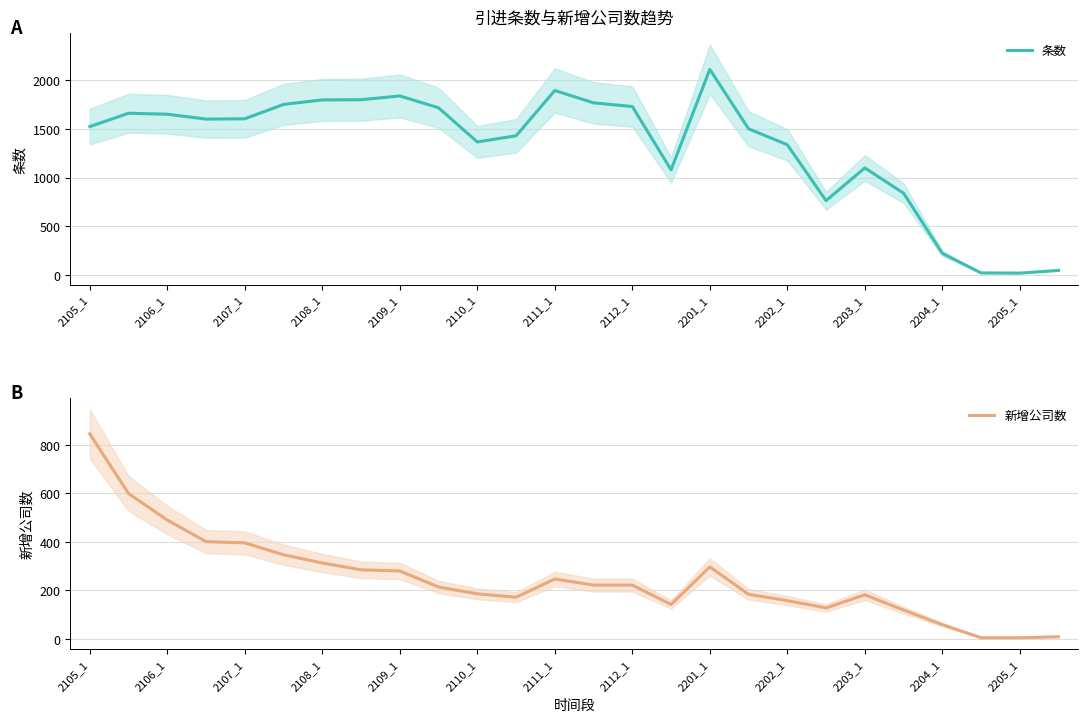

The 新增公司数 series shows 142 at 15. True or false?

True